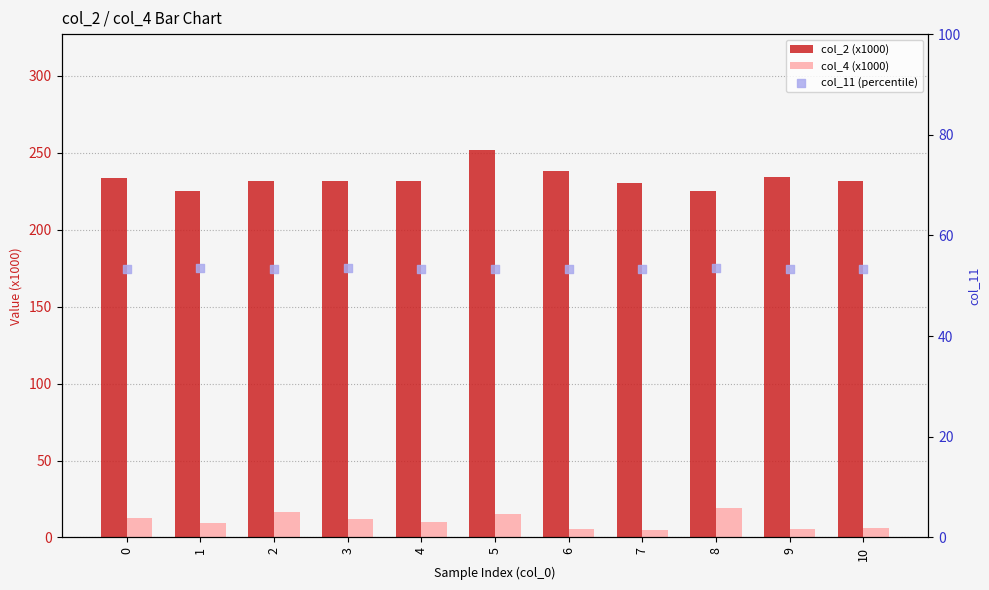

Which series contains the highest Y value?

col_2 (x1000)